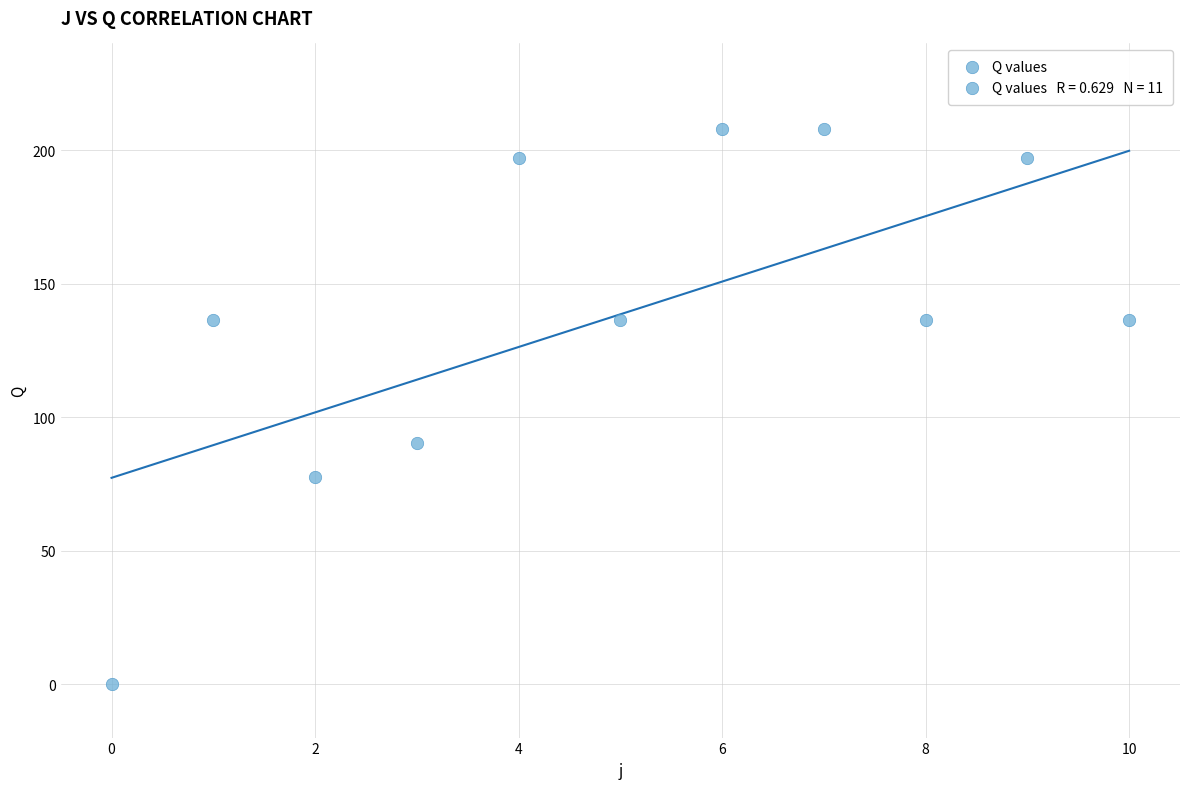

What is the range of Y values (max minus min)?

208.0